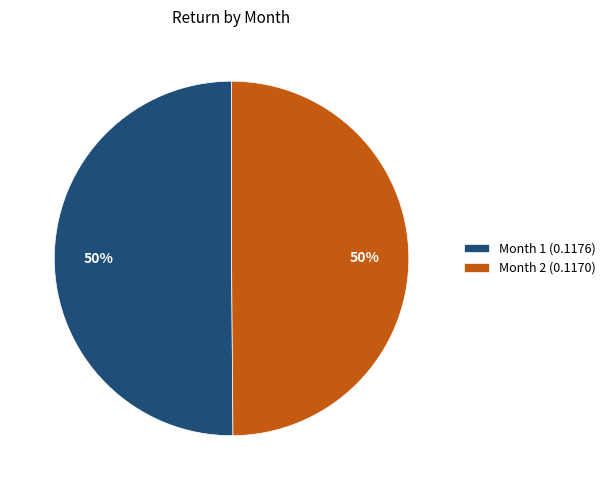

Is the sum of Month 1 and Month 2 greater than half?

Yes